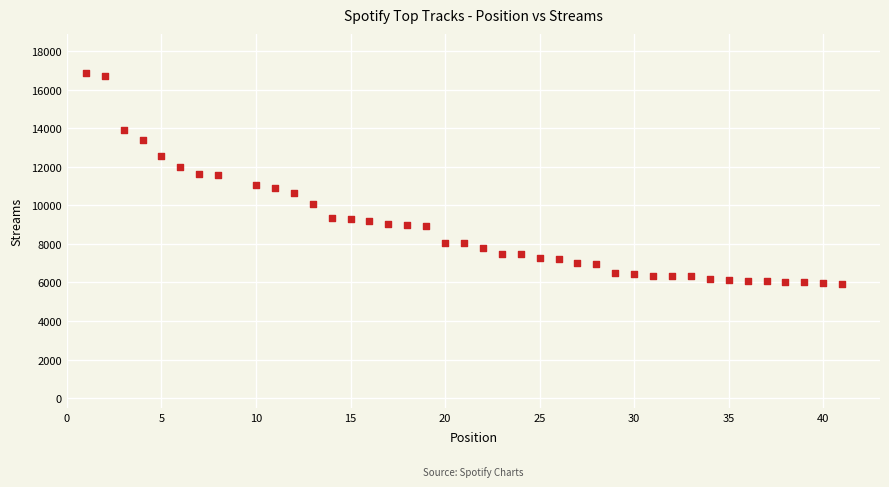

What is the range of Y values (max minus min)?

10955